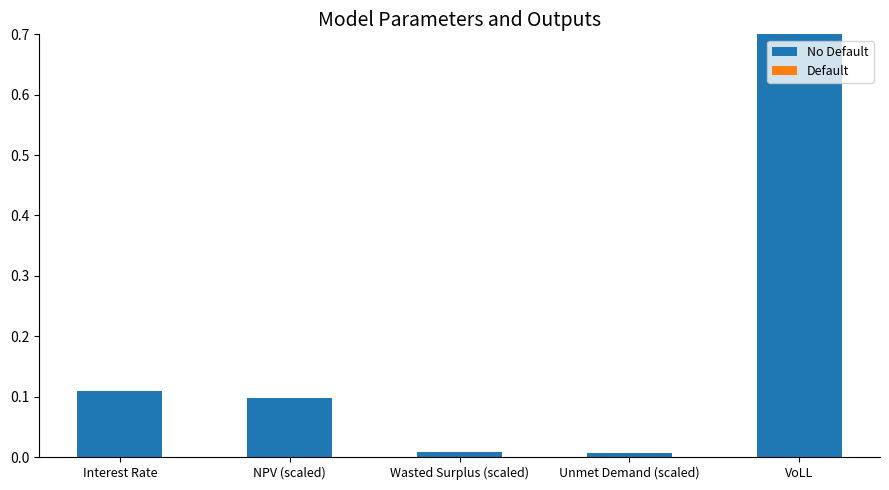

True or false: the data shows 0.0 at NPV (scaled).

False